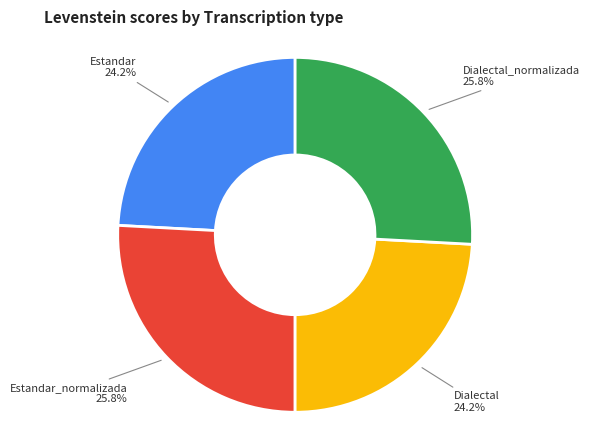

How many segments does this pie chart have?

4